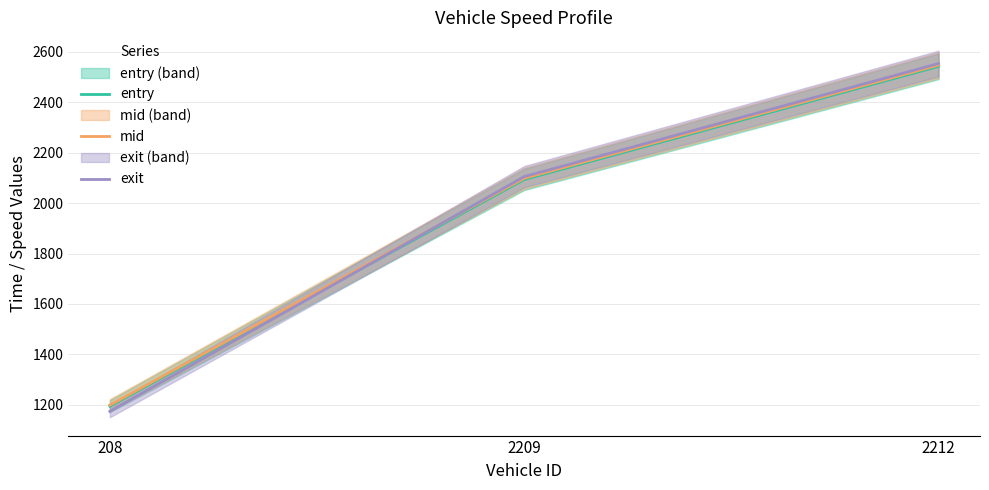

How many distinct data groups are displayed?

3